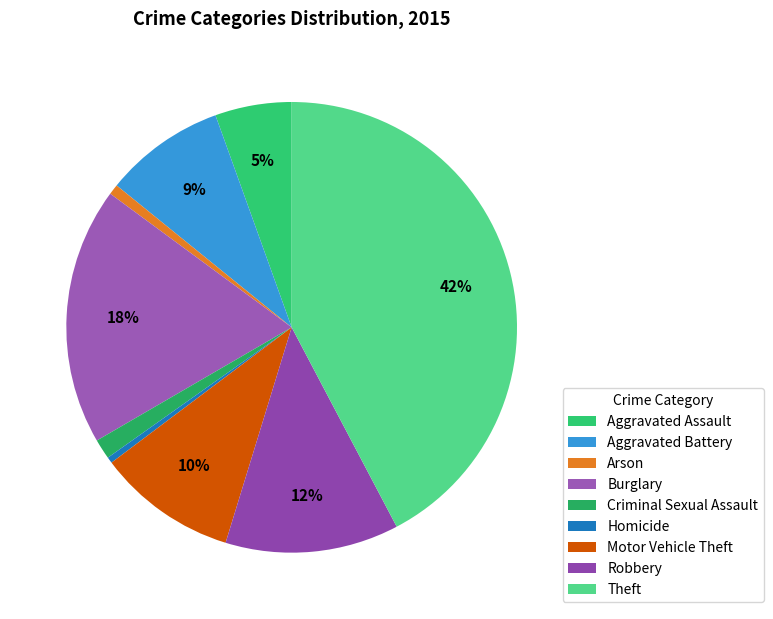

To the nearest percent, what portion does Aggravated Battery represent?

9%